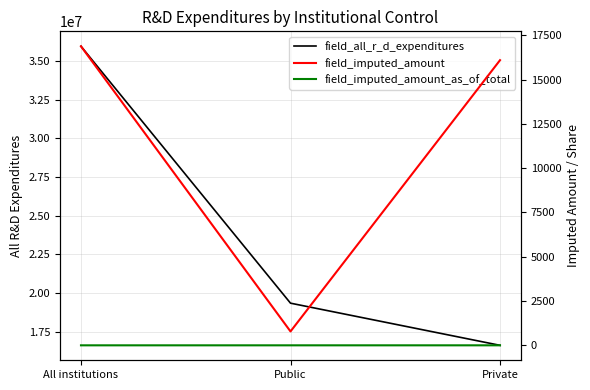

What is the average value of the field_all_r_d_expenditures series?

23962898.7